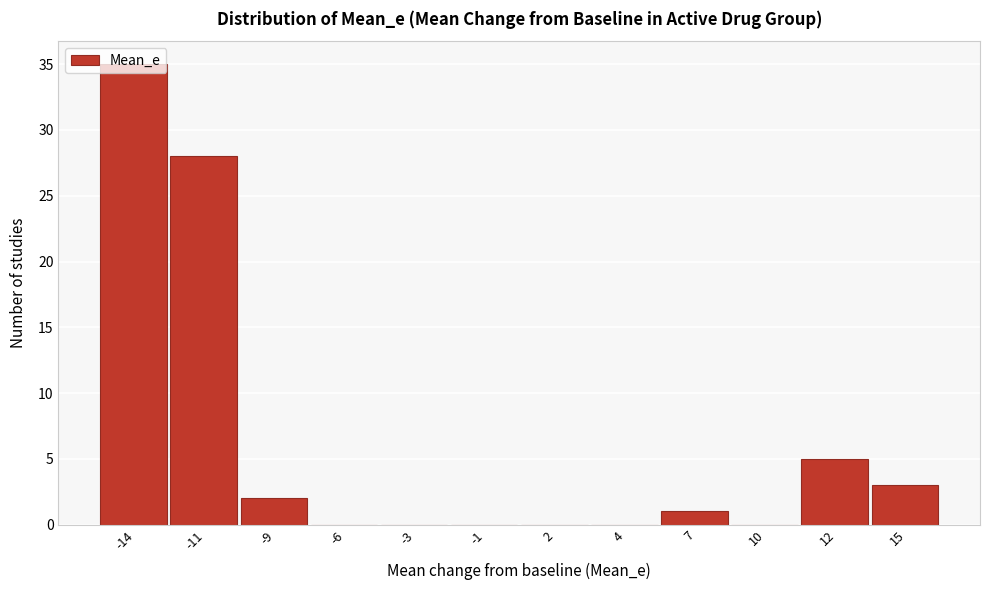

Is it true that the value at 12 is 3?

False